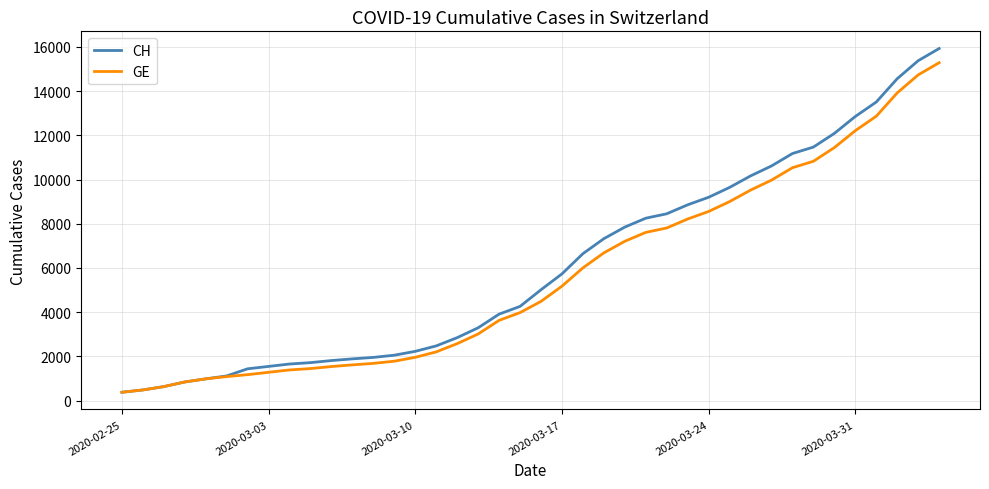

What is the minimum value for CH?

375